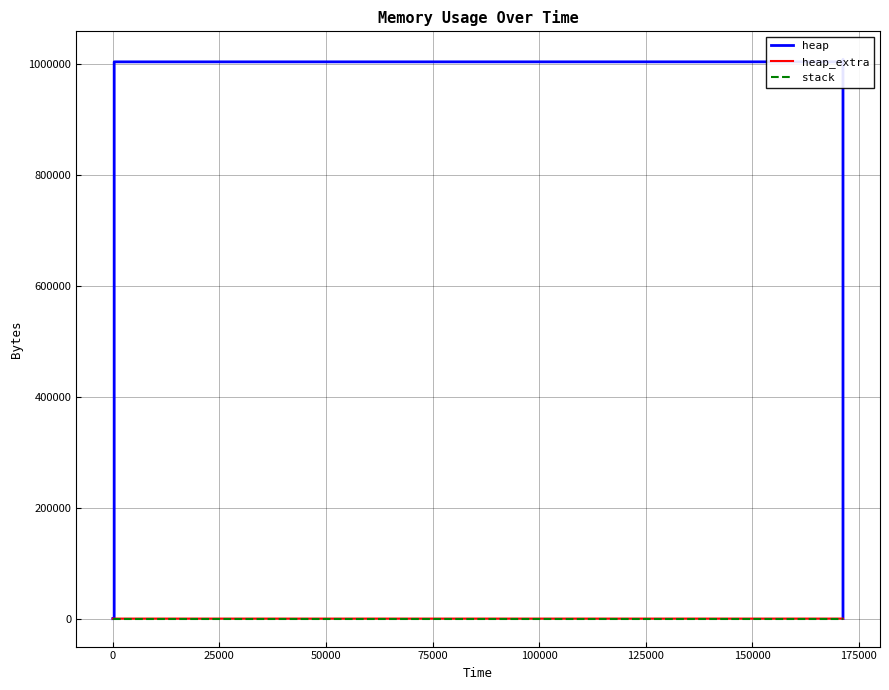

Between 0 and 25000, which is larger?

25000